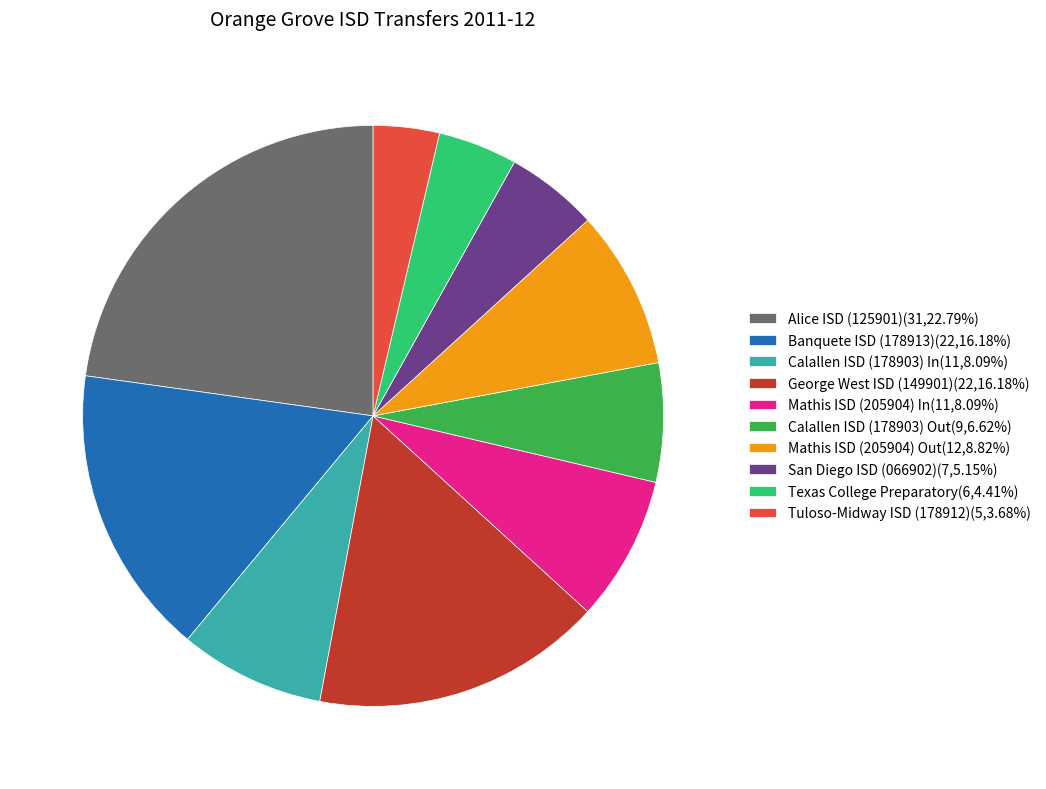

Does any single category account for the majority?

No